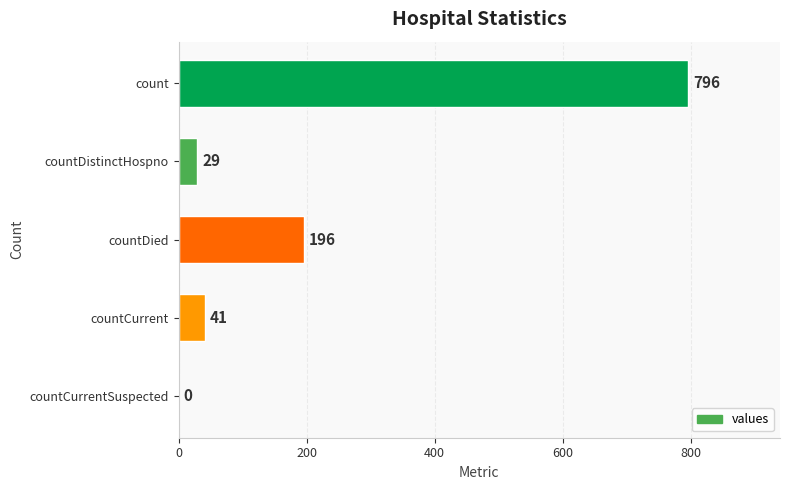

Are the bars grouped side by side (vs. stacked)?

No